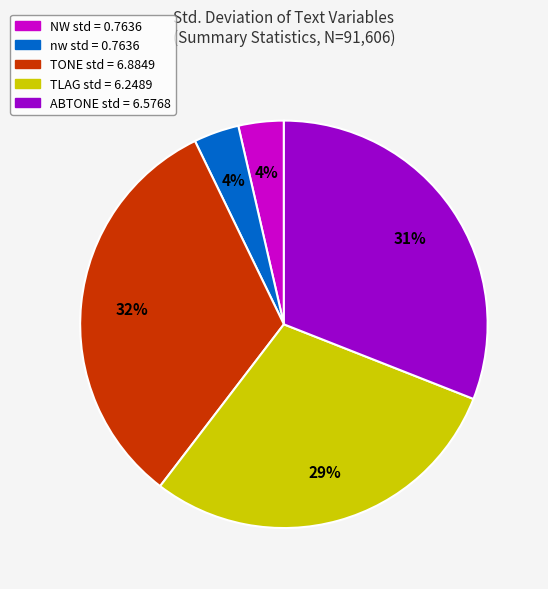

To the nearest percent, what is the average slice percentage?

20%